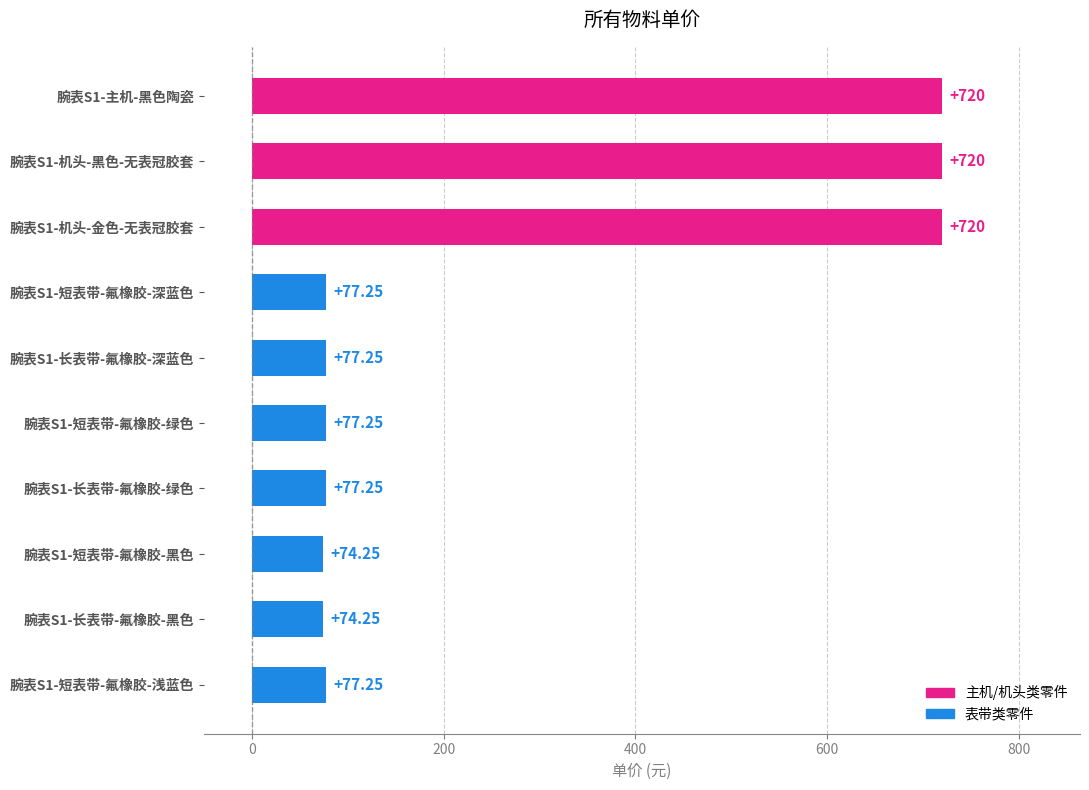

Which has a higher value, 腕表S1-短表带-氟橡胶-浅蓝色 or 腕表S1-机头-黑色-无表冠胶套?

腕表S1-机头-黑色-无表冠胶套